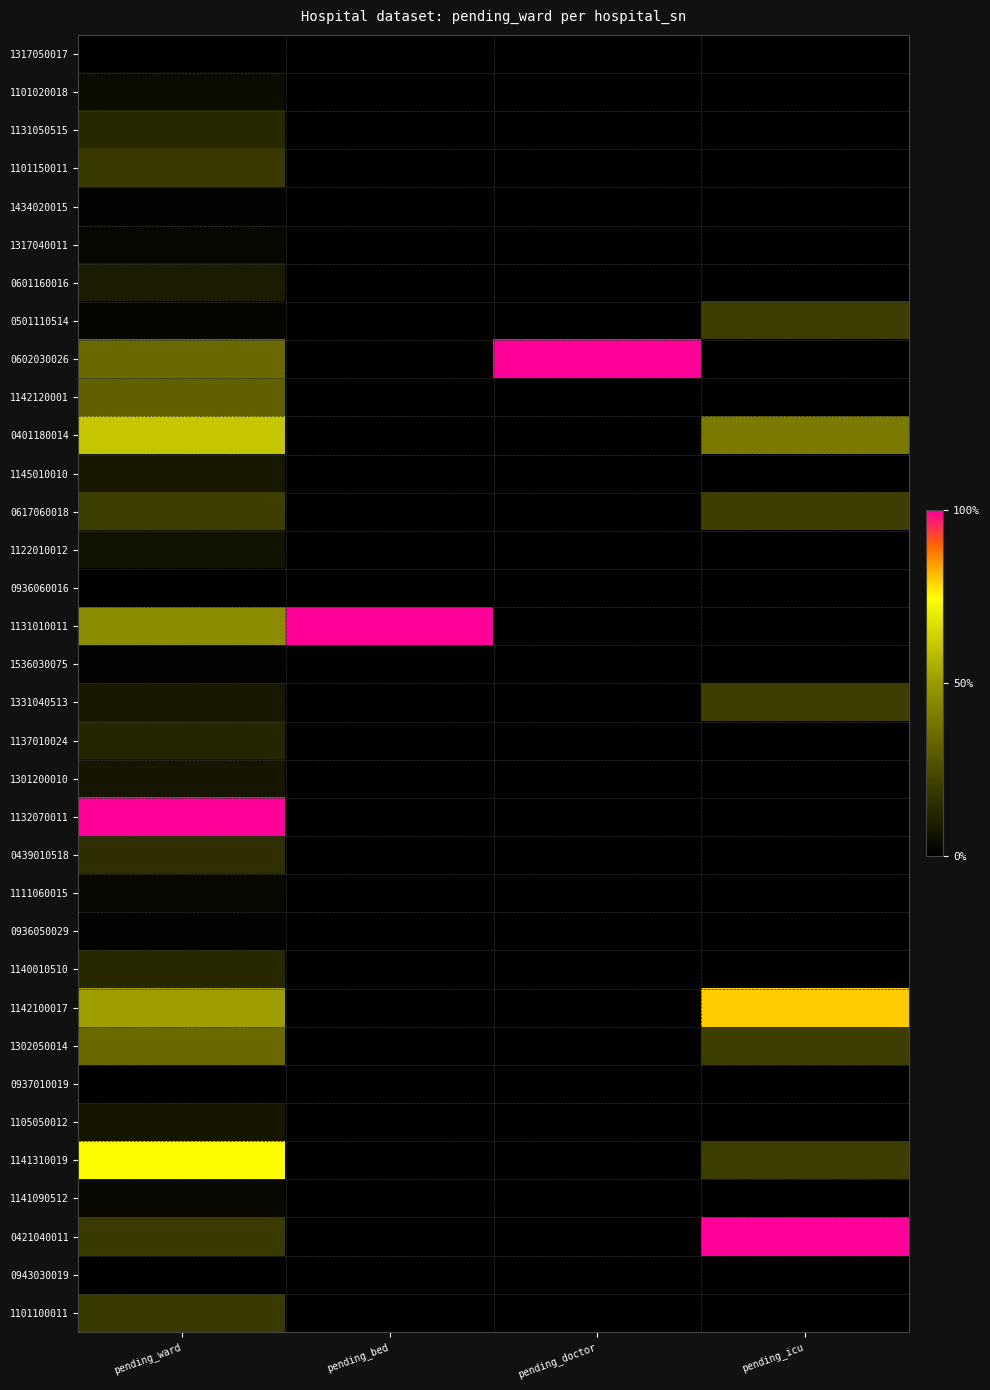

Which series changed the most between pending_bed and pending_doctor?

0602030026